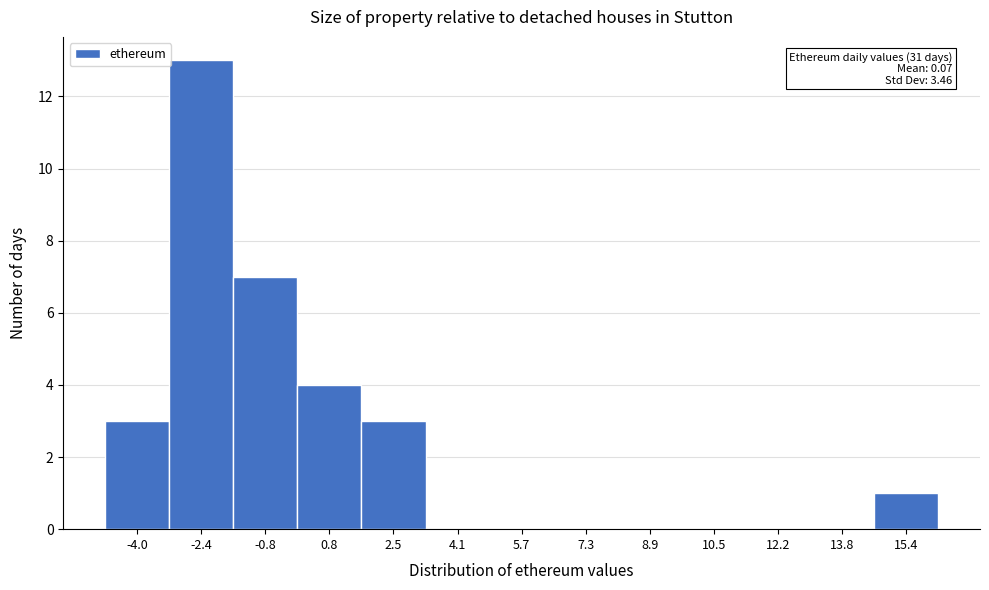

Reading left to right, transcribe all the data shown in this chart.

-4.0=3	-2.4=13	-0.8=7	0.8=4	2.5=3	4.1=0	5.7=0	7.3=0	8.9=0	10.5=0	12.2=0	13.8=0	15.4=1